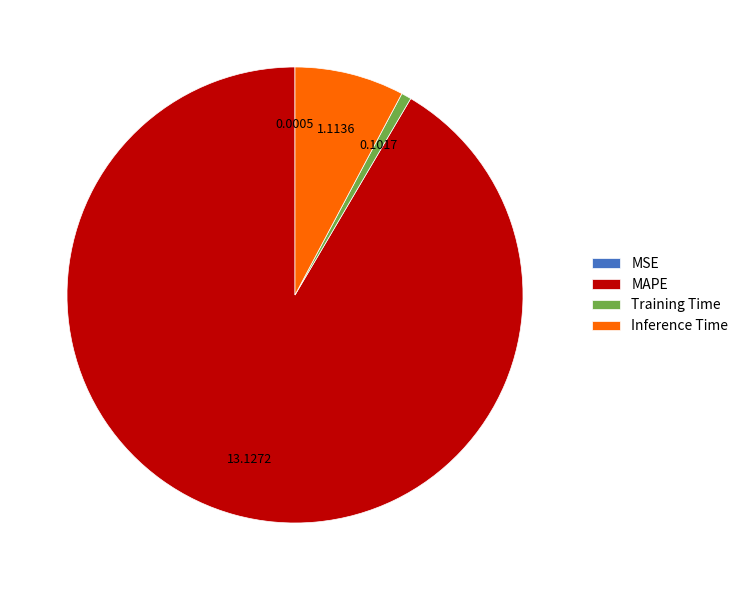

Does any single category account for the majority?

Yes